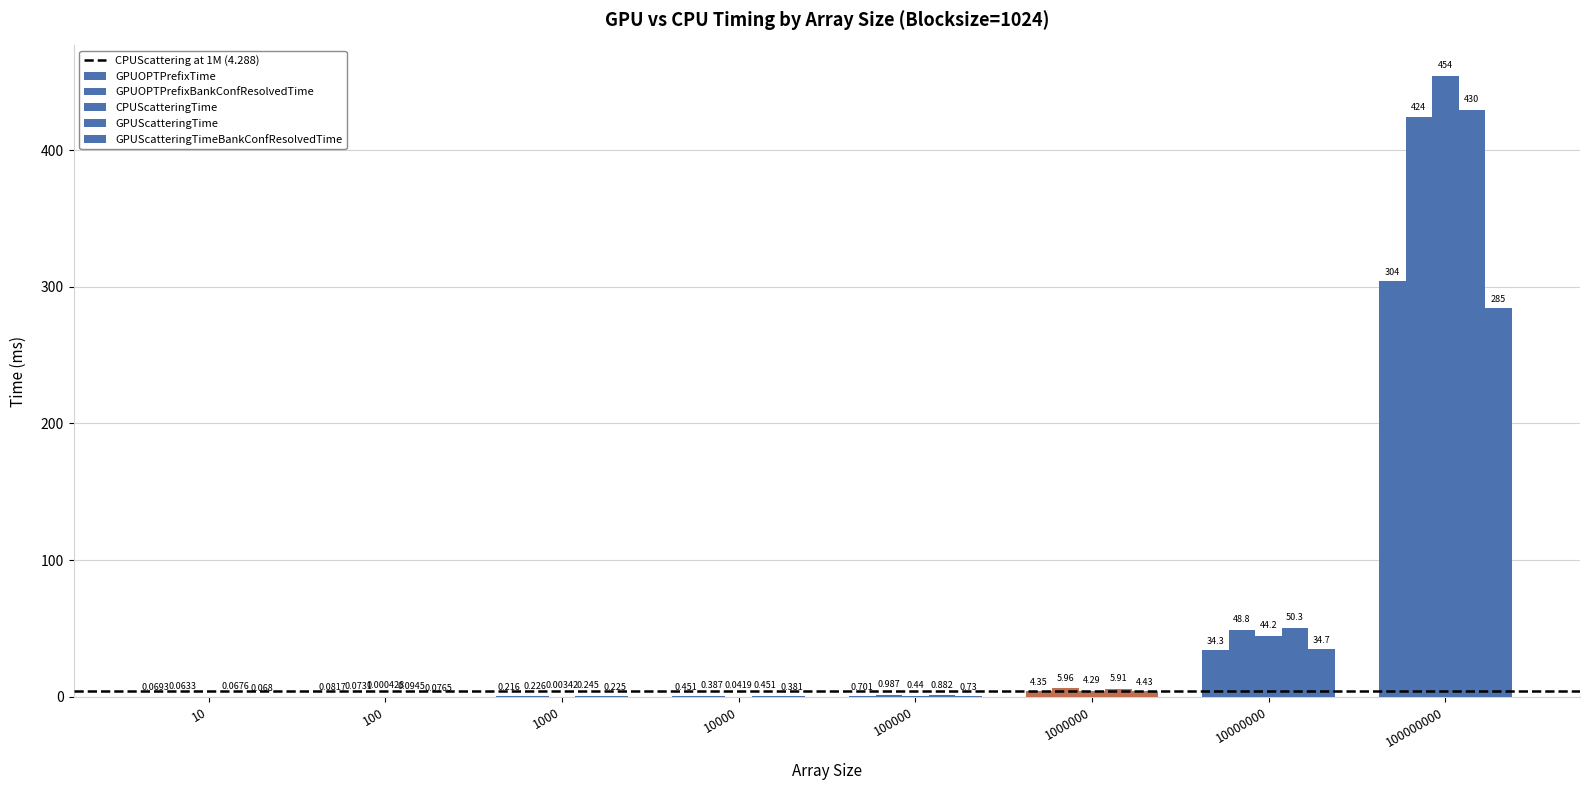

Are the bars horizontal?

No